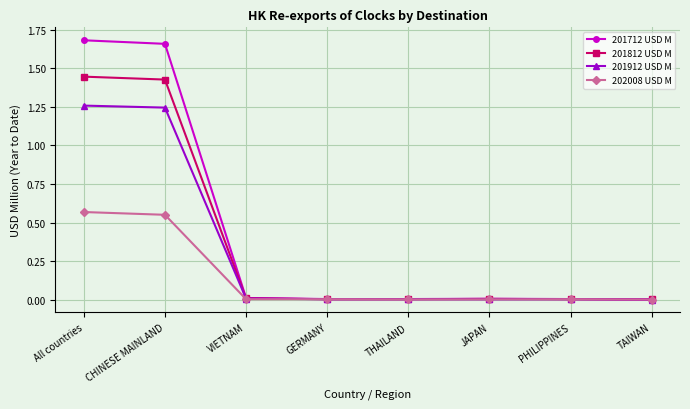

What is the label of the 1st point from the right?

TAIWAN